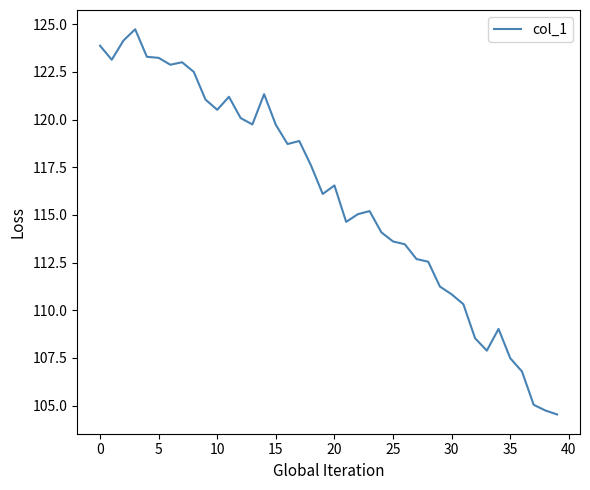

What is the difference between the second highest and second lowest values?

19.4